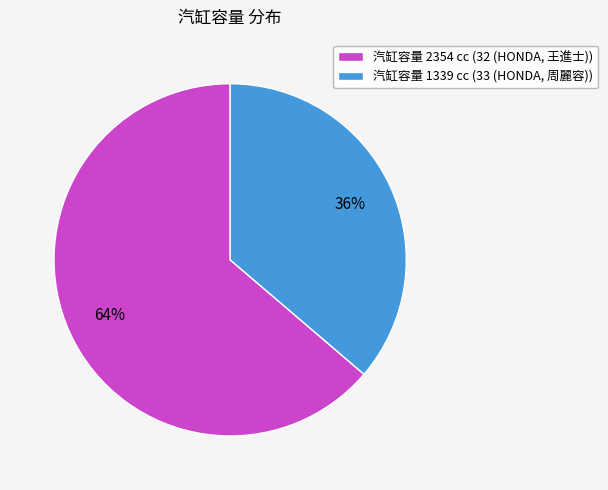

How many segments does this pie chart have?

2